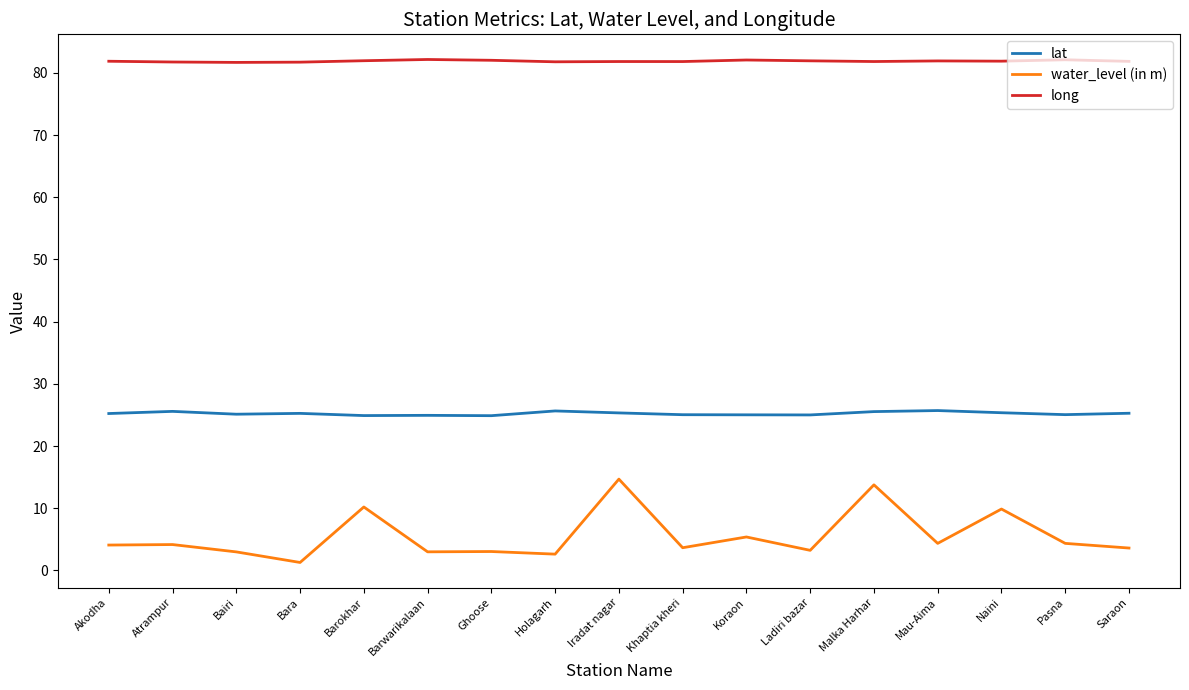

What is the highest value of the lat series?

25.7